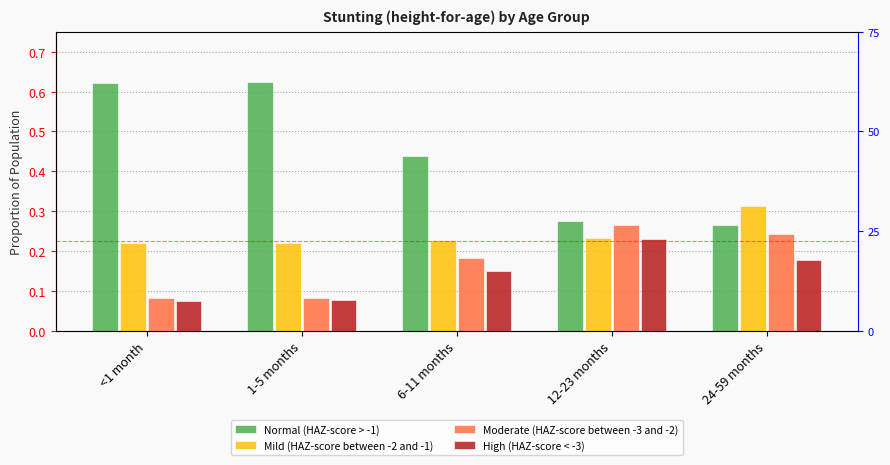

Reading left to right, extract all data points from this chart.

Normal (HAZ-score > -1): <1 month=0.6	1-5 months=0.6	6-11 months=0.4	12-23 months=0.3	24-59 months=0.3
Mild (HAZ-score between -2 and -1): <1 month=0.2	1-5 months=0.2	6-11 months=0.2	12-23 months=0.2	24-59 months=0.3
Moderate (HAZ-score between -3 and -2): <1 month=0.1	1-5 months=0.1	6-11 months=0.2	12-23 months=0.3	24-59 months=0.2
High (HAZ-score < -3): <1 month=0.1	1-5 months=0.1	6-11 months=0.2	12-23 months=0.2	24-59 months=0.2